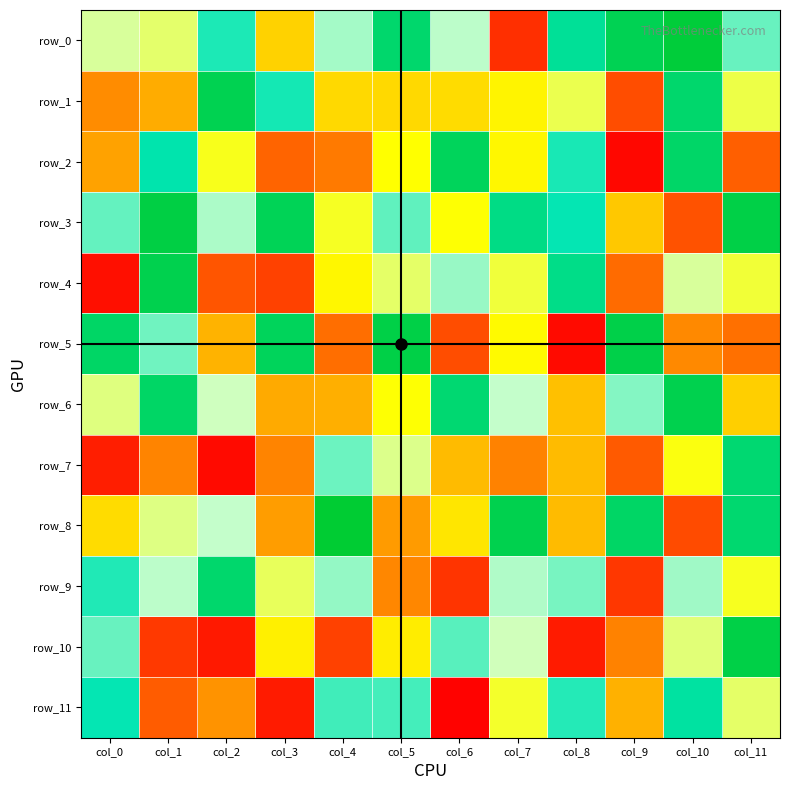

Read the row_2 value at col_9, to the nearest 10.

-120